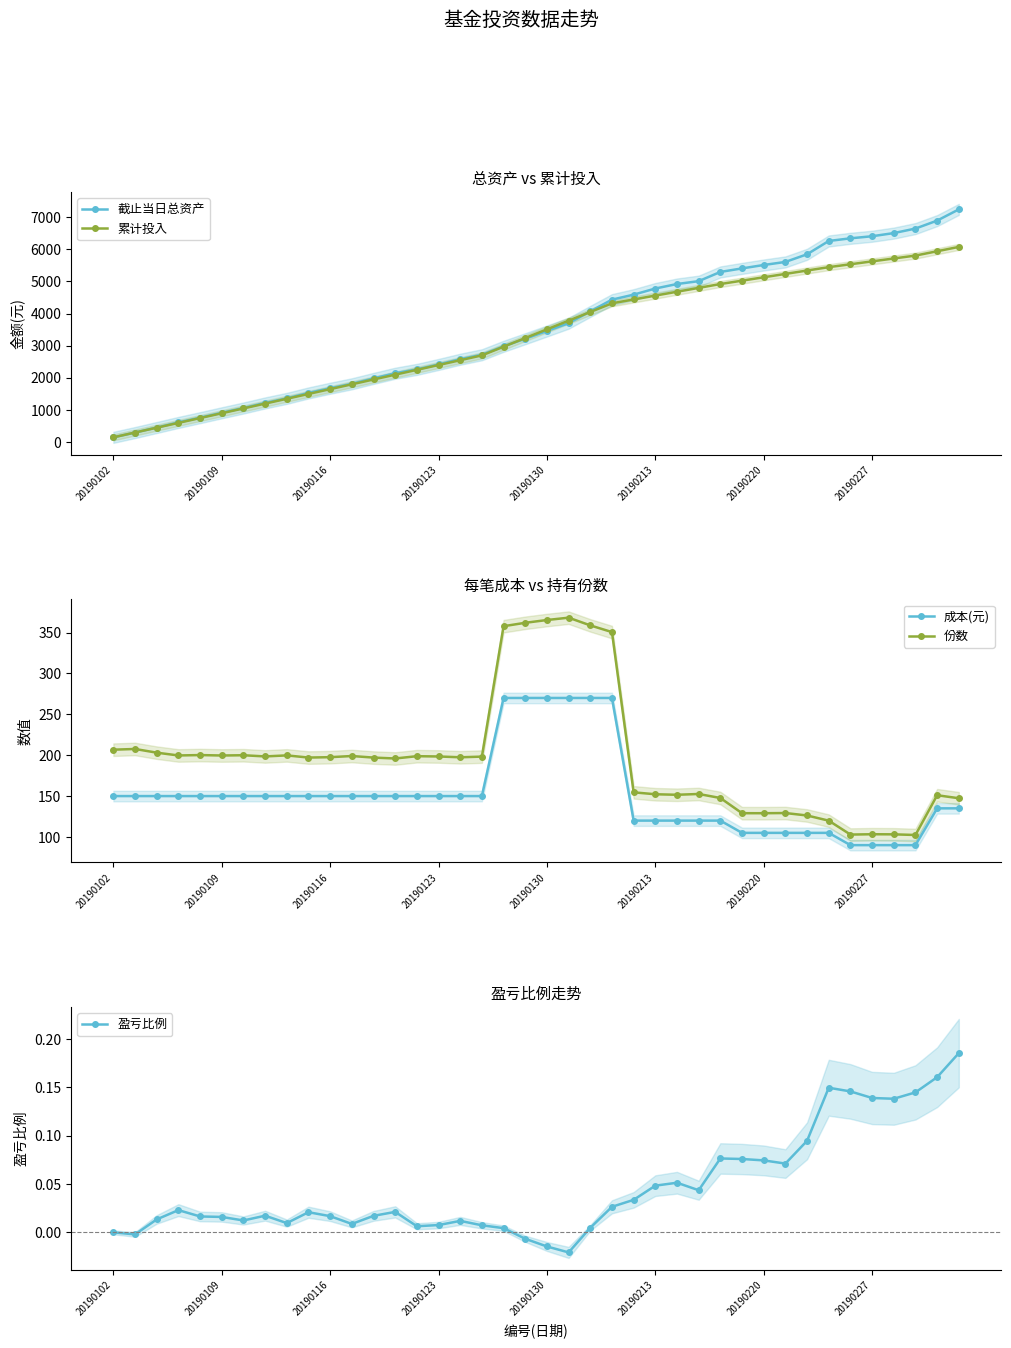

Reading left to right, transcribe all the data shown in this chart.

截止当日总资产: 150.0	299.4	456.0	613.8	762.3	914.4	1062.9	1220.7	1363.0	1531.3	1677.7	1815.7	1983.3	2144.5	2264.3	2418.2	2580.3	2719.8	2983.0	3218.6	3458.8	3701.7	4069.1	4434.3	4589.4	4780.3	4920.3	5009.3	5296.1	5406.3	5512.0	5607.5	5845.7	6259.3	6342.2	6406.8	6504.9	6645.6	6893.3	7242.2
累计投入: 150.0	300.0	450.0	600.0	750.0	900.0	1050.0	1200.0	1350.0	1500.0	1650.0	1800.0	1950.0	2100.0	2250.0	2400.0	2550.0	2700.0	2970.0	3240.0	3510.0	3780.0	4050.0	4320.0	4440.0	4560.0	4680.0	4800.0	4920.0	5025.0	5130.0	5235.0	5340.0	5445.0	5535.0	5625.0	5715.0	5805.0	5940.0	6075.0
成本(元): 150.0	150.0	150.0	150.0	150.0	150.0	150.0	150.0	150.0	150.0	150.0	150.0	150.0	150.0	150.0	150.0	150.0	150.0	270.0	270.0	270.0	270.0	270.0	270.0	120.0	120.0	120.0	120.0	120.0	105.0	105.0	105.0	105.0	105.0	90.0	90.0	90.0	90.0	135.0	135.0
份数: 206.7	207.6	203.1	199.7	200.2	199.6	199.9	198.5	199.8	197.1	197.6	199.0	197.1	196.0	198.8	198.4	197.4	198.3	357.8	361.9	365.3	368.2	358.8	350.6	154.6	152.2	151.6	152.6	147.6	129.1	129.0	129.3	126.3	119.9	102.9	103.3	103.2	102.4	151.0	147.3
盈亏比例: 0.0	-0.0	0.0	0.0	0.0	0.0	0.0	0.0	0.0	0.0	0.0	0.0	0.0	0.0	0.0	0.0	0.0	0.0	0.0	-0.0	-0.0	-0.0	0.0	0.0	0.0	0.0	0.1	0.0	0.1	0.1	0.1	0.1	0.1	0.1	0.1	0.1	0.1	0.1	0.2	0.2